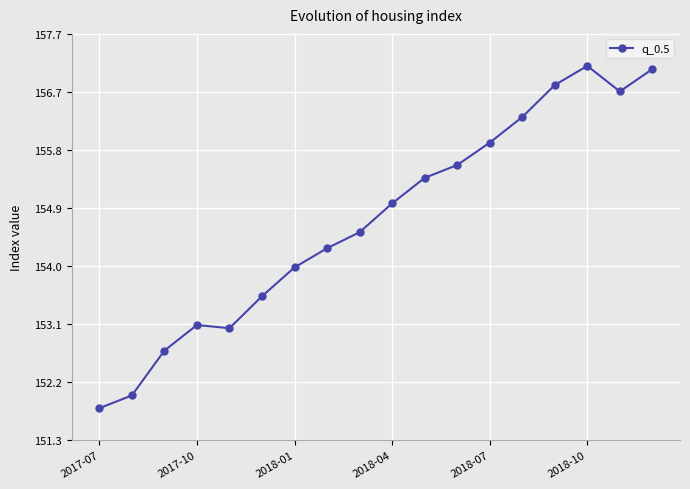

What is the greatest value displayed?

157.2